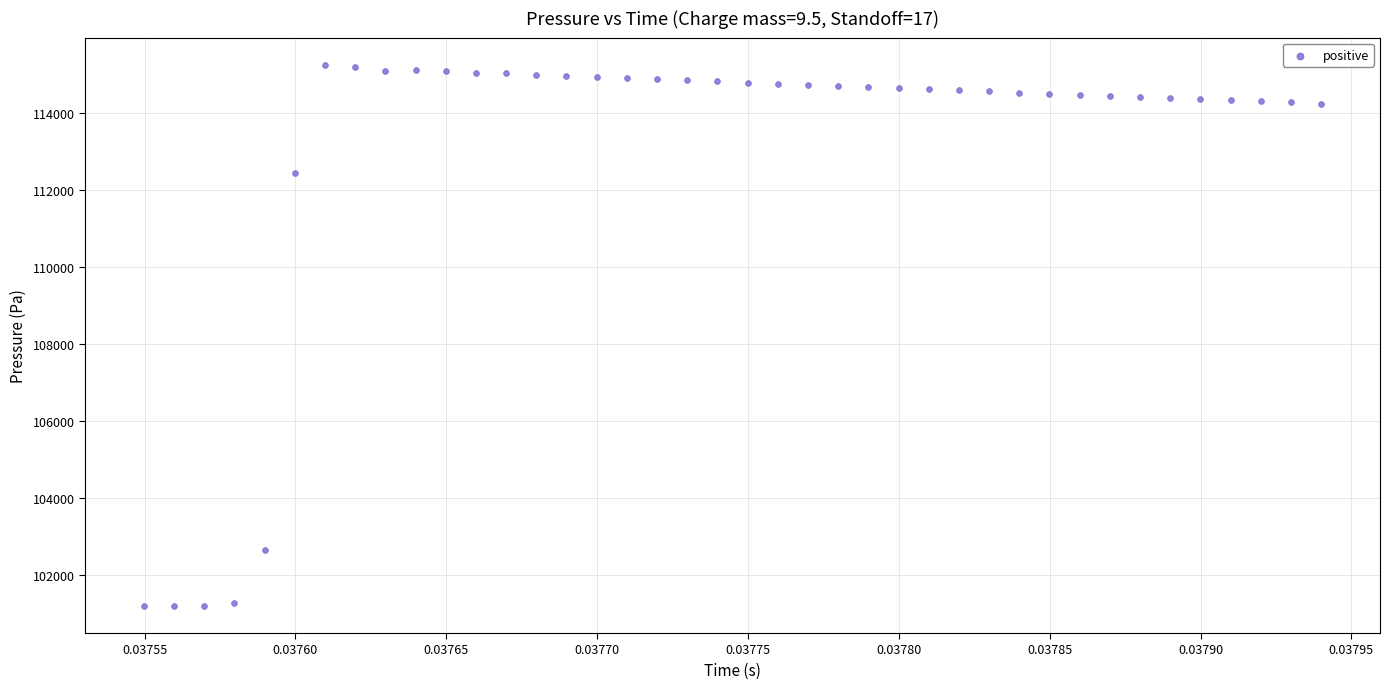

What Y value in the scatter plot is closest to 108231?

112460.3